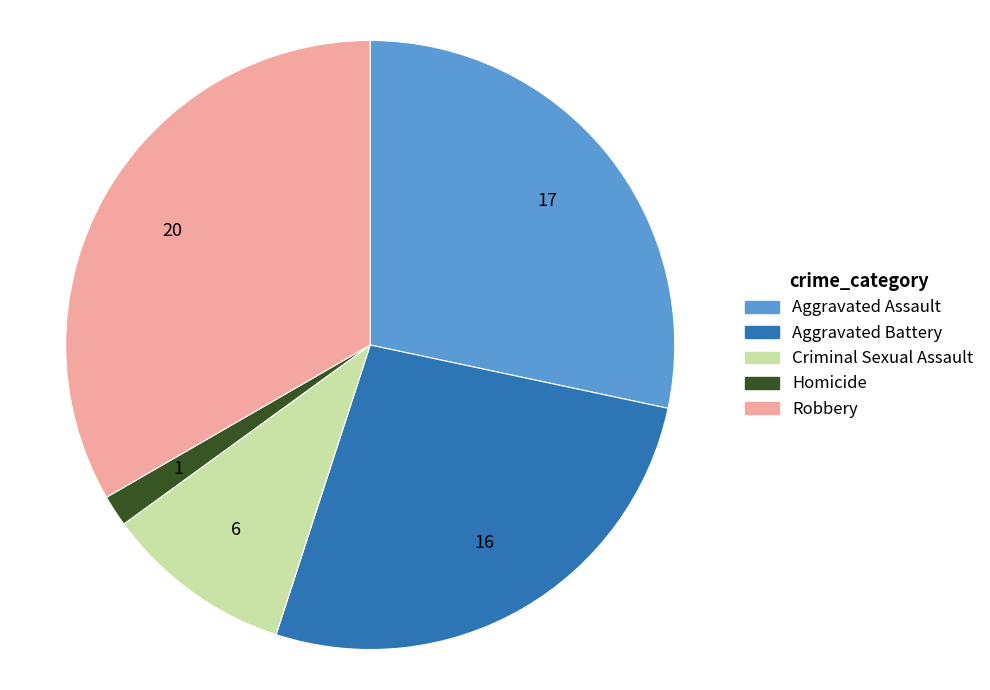

Count the number of slices in the pie.

5